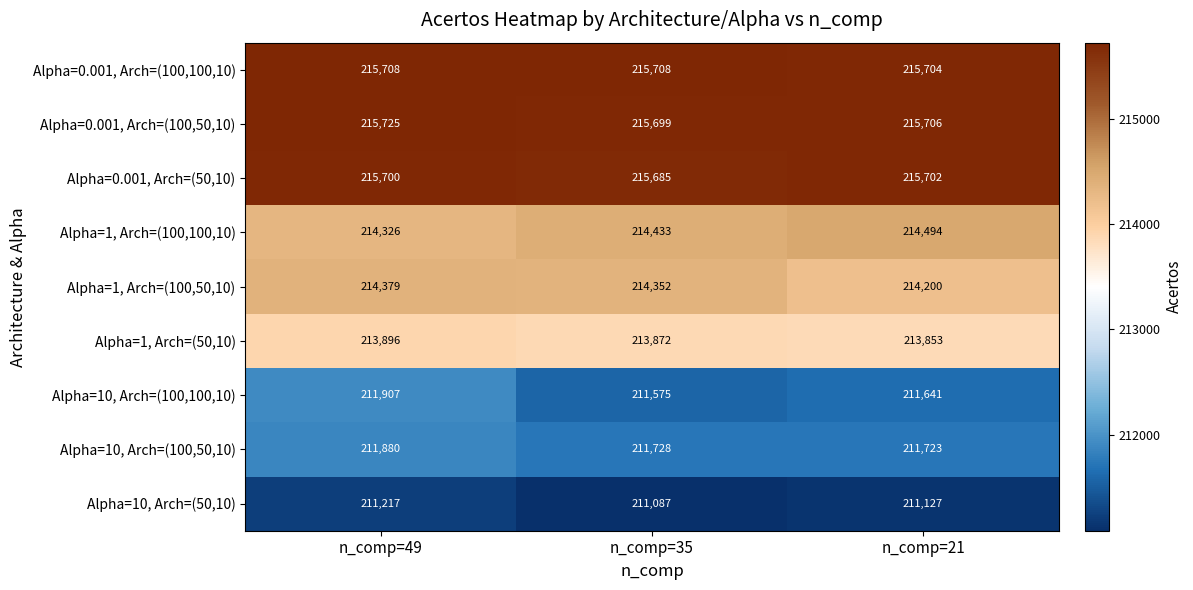

How many series are shown in this chart?

9